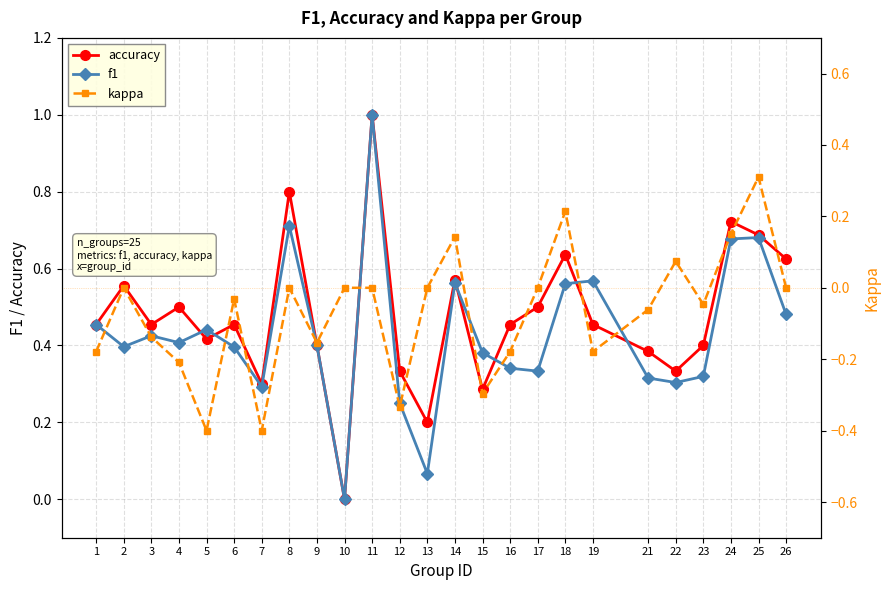

Is the value of kappa at 1 greater than the value of accuracy at 6?

No